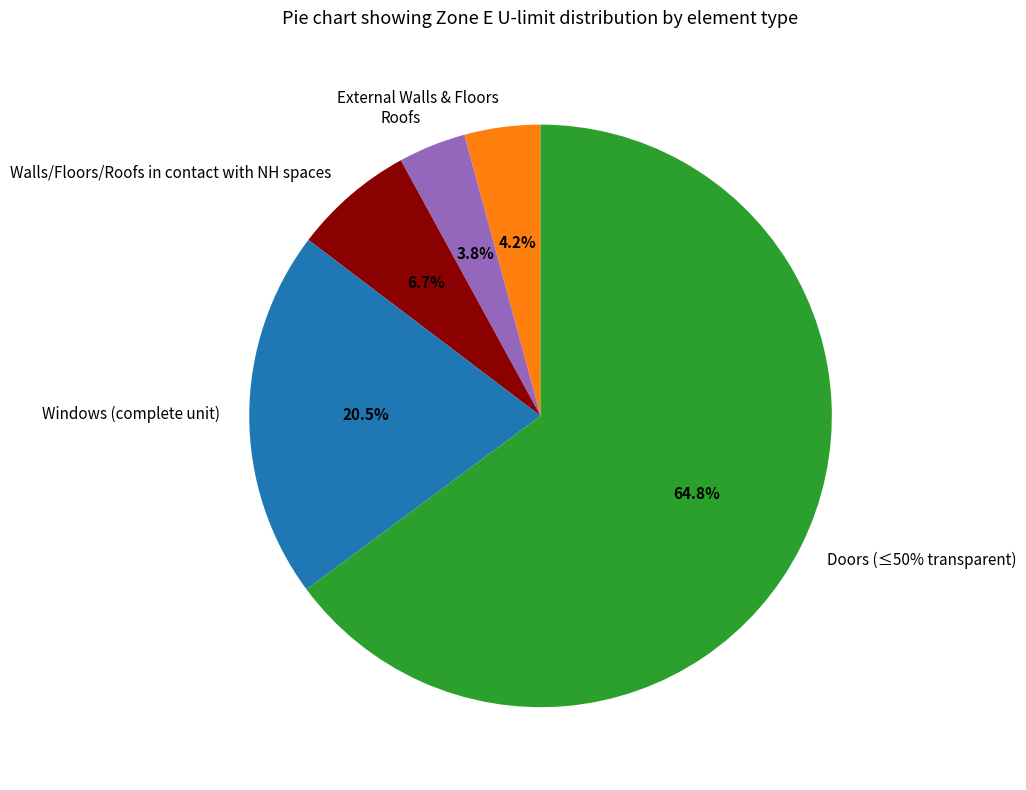

True or false: Doors (≤50% transparent) accounts for 65% of the total.

True